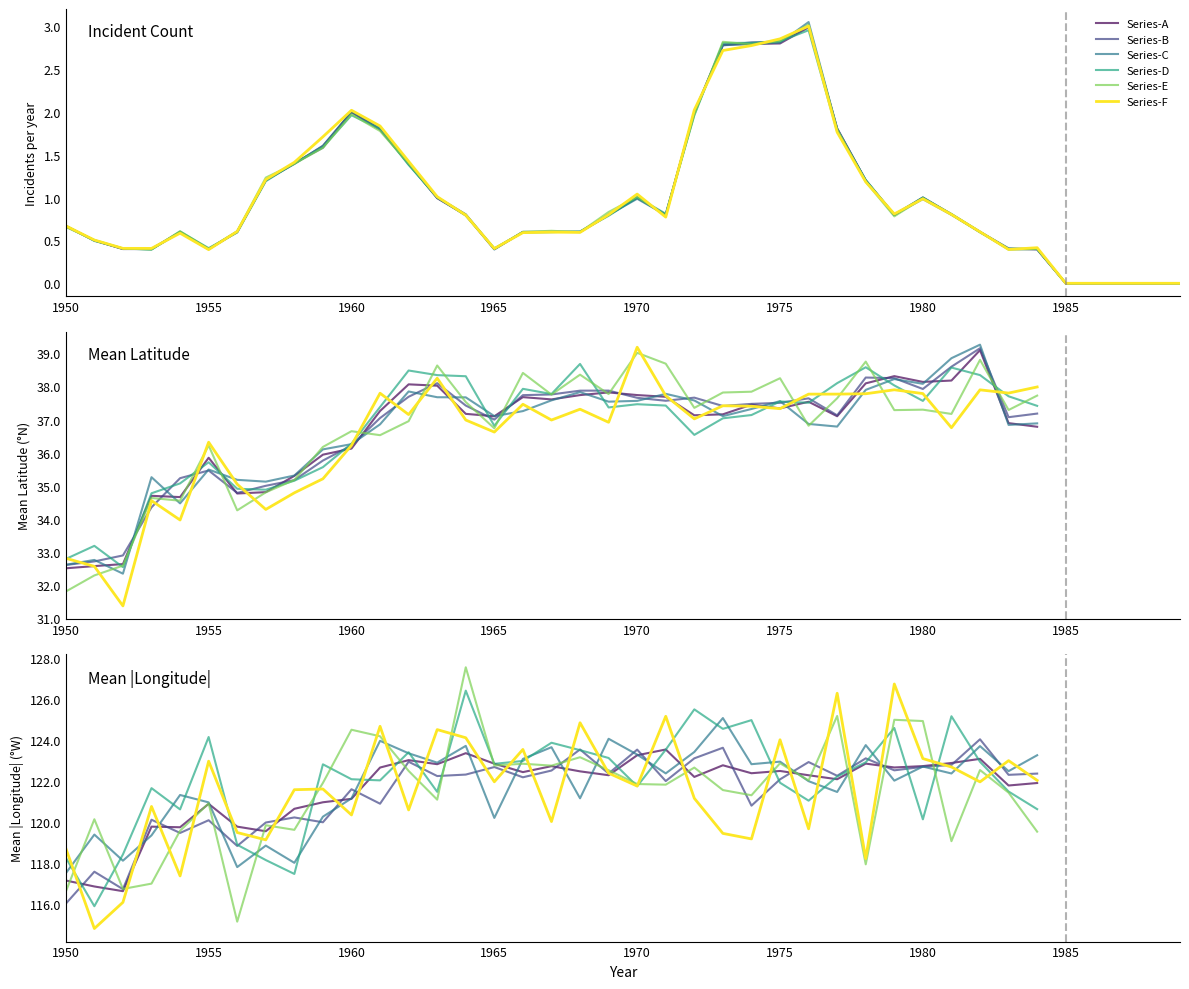

Reading right to left, what are all the values shown in this chart?

Series-A: 121.9	121.8	123.1	122.9	122.7	122.7	122.8	122.1	122.3	122.5	122.4	122.8	122.2	123.5	123.2	122.3	122.5	122.7	122.4	122.8	123.3	122.8	123.0	122.6	121.1	121.0	120.6	119.5	119.8	120.9	119.7	119.8	116.6	116.9	117.2
Series-B: 122.4	122.3	124.0	122.8	122.7	122.5	123.1	122.2	122.9	122.1	120.8	123.6	123.1	122.0	123.5	122.4	123.5	122.5	122.2	122.7	122.3	122.2	122.9	120.9	121.6	120.0	120.2	120.0	118.8	120.1	119.5	120.1	116.7	117.6	116.0
Series-C: 123.2	122.5	123.7	122.4	122.7	122.0	123.7	121.5	122.0	122.9	122.8	125.1	123.4	122.4	123.3	124.0	121.2	123.6	123.1	120.2	123.7	122.9	123.3	123.9	121.1	120.3	118.0	118.8	117.8	121.0	121.3	119.3	118.1	119.4	117.5
Series-D: 120.6	121.5	122.9	125.1	120.1	124.6	122.9	122.2	121.0	121.9	125.0	124.5	125.5	123.5	121.7	123.1	123.5	123.9	123.0	122.8	126.4	121.5	123.4	122.0	122.1	122.8	117.5	118.1	118.9	124.1	120.6	121.6	118.4	115.9	118.3
Series-E: 119.5	121.4	122.5	119.1	124.9	125.0	117.9	125.2	122.0	122.9	121.3	121.6	122.6	121.8	121.8	122.5	123.1	122.7	122.8	122.7	127.5	121.1	122.5	124.2	124.5	121.9	119.6	119.8	115.2	120.9	119.6	117.0	116.7	120.1	116.6
Series-F: 122.0	123.0	122.0	122.7	123.1	126.7	118.2	126.3	119.7	124.0	119.2	119.4	121.2	125.1	121.7	122.4	124.8	120.0	123.5	122.0	124.1	124.5	120.6	124.7	120.3	121.6	121.6	119.1	119.5	123.0	117.4	120.8	116.1	114.8	118.7